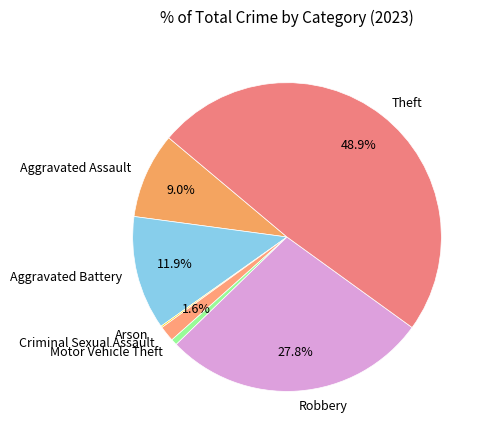

Approximately how many times larger is the value at Robbery compared to Aggravated Battery?

2.3